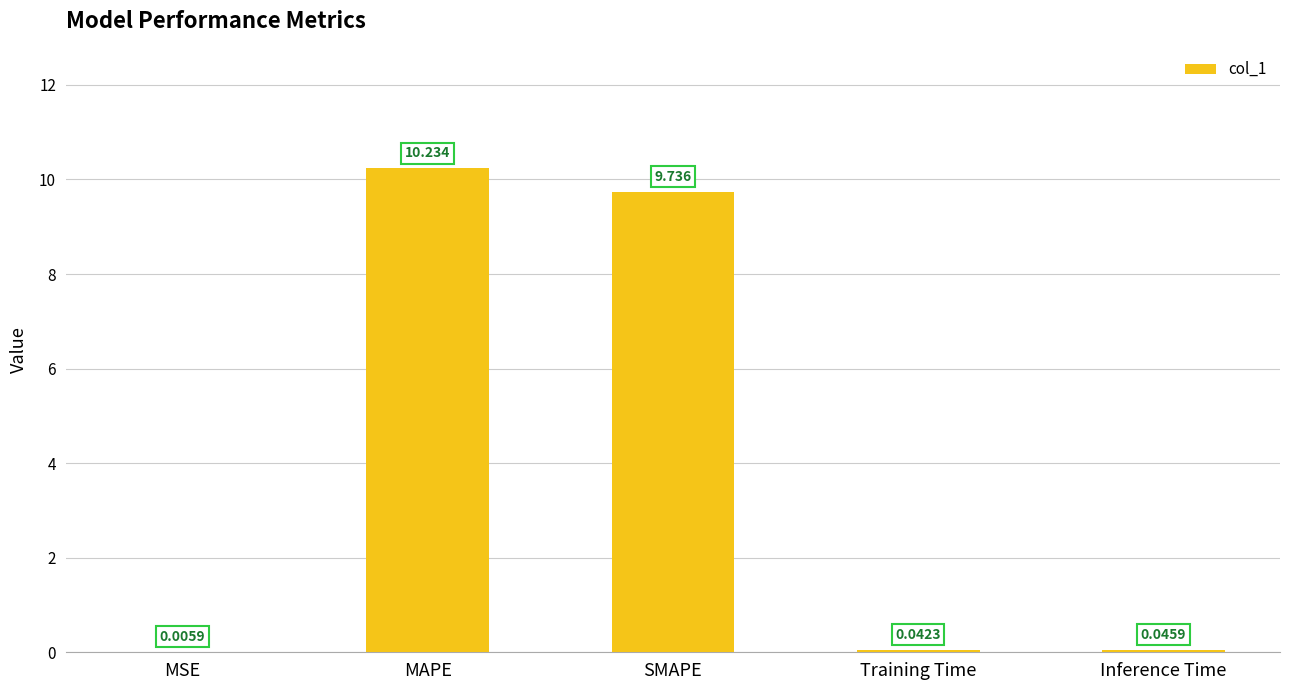

At which category does the chart reach its peak across all series?

MAPE